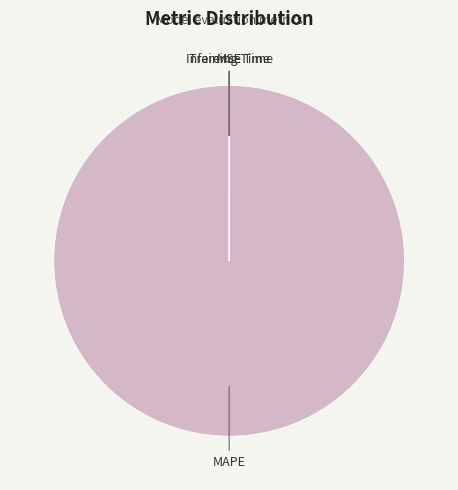

The MAPE slice represents 100% of the pie. True or false?

True